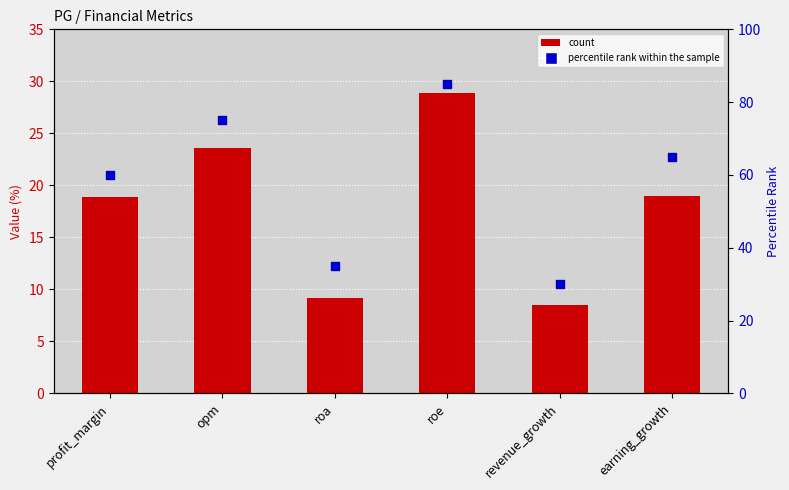

Which series contains the lowest Y value?

PG